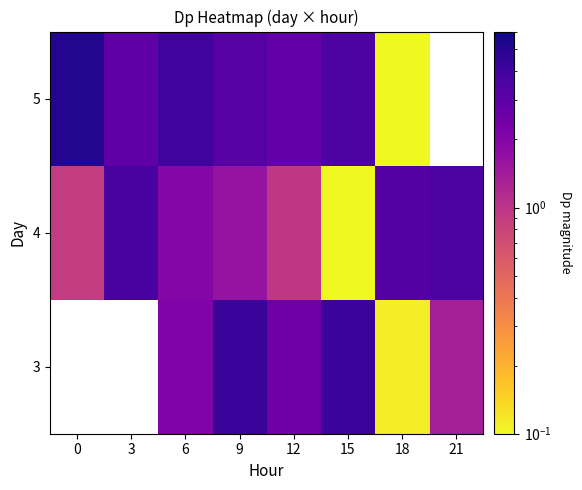

Rank the series at 9 from lowest to highest value.

4, 5, 3